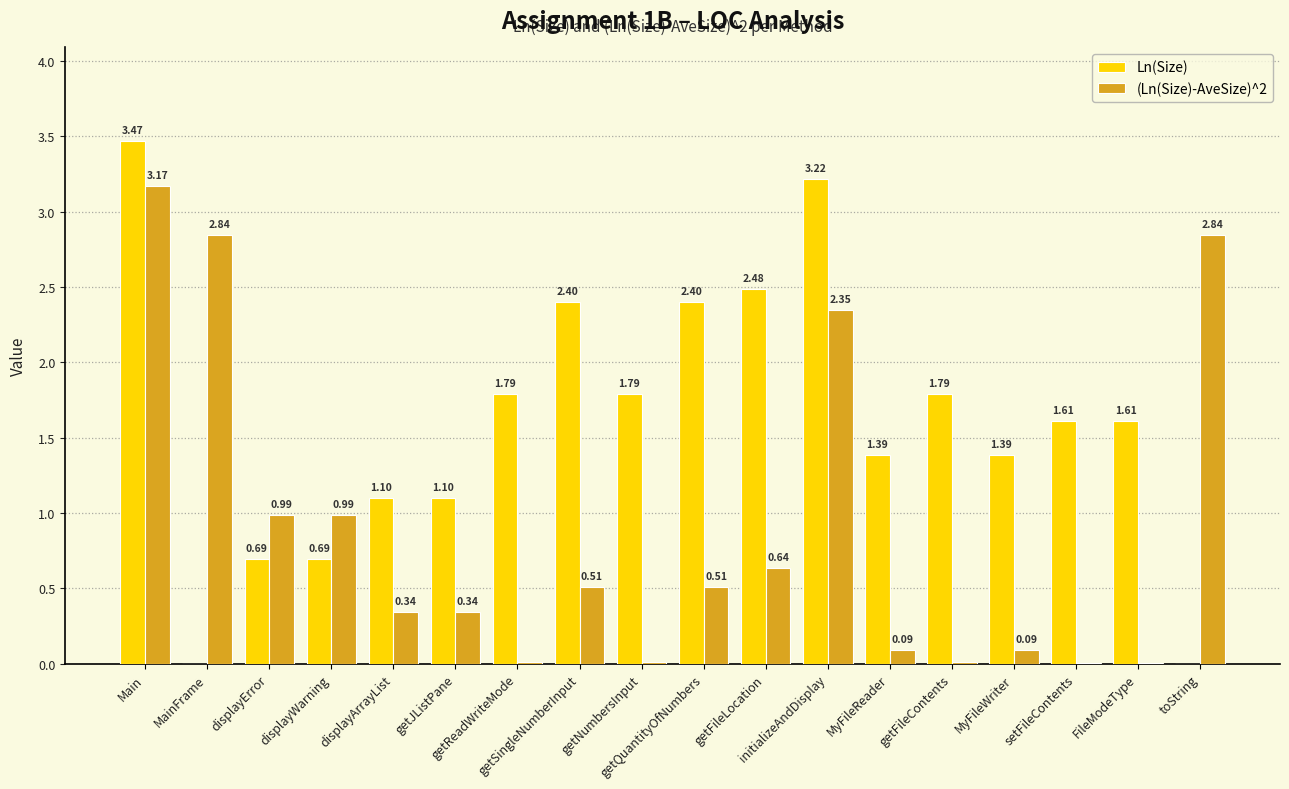

Which series has the largest total across all categories?

Ln(Size)